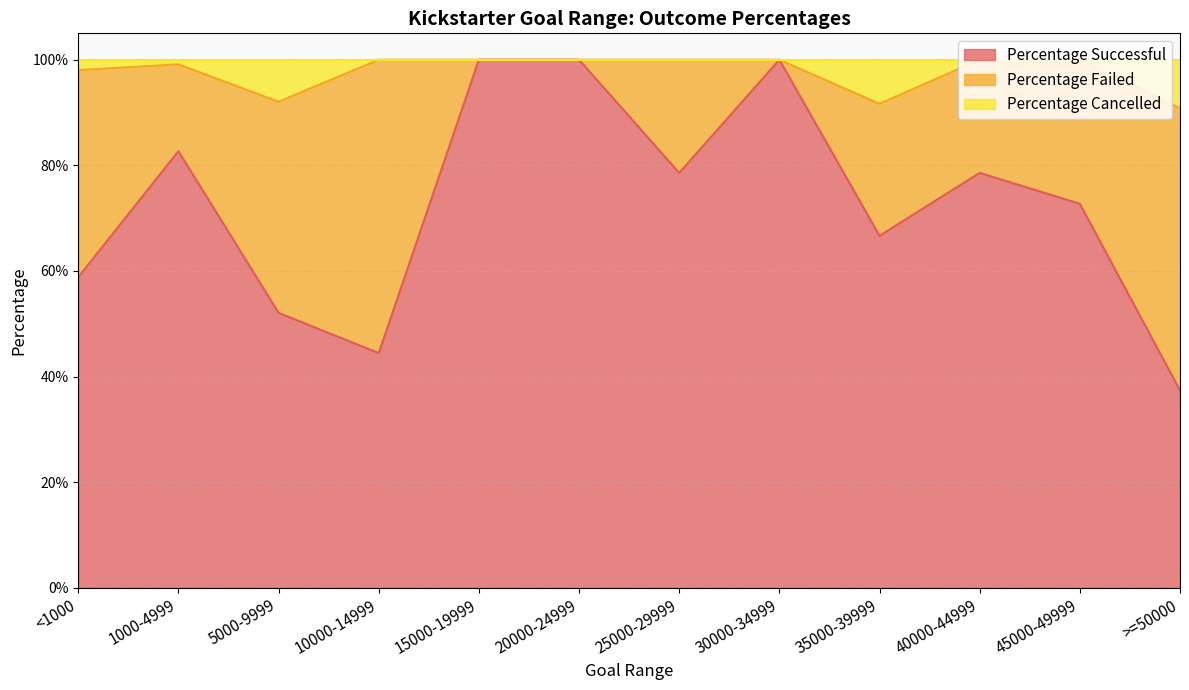

What are all the series names shown in the legend?

Percentage Successful, Percentage Failed, Percentage Cancelled